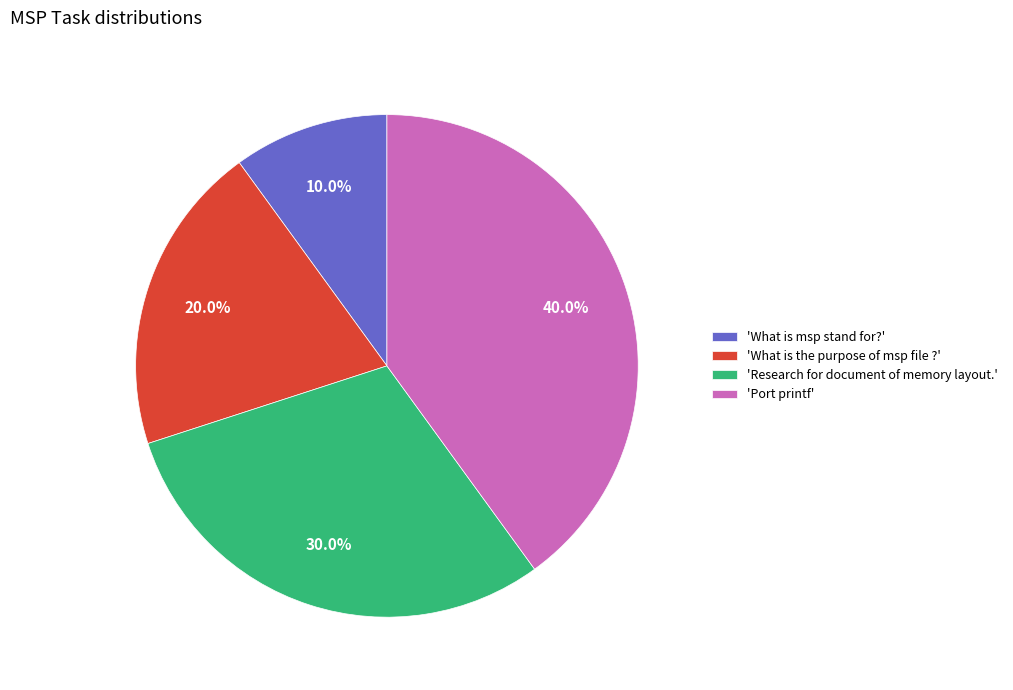

Which category has the smallest portion of the pie?

'What is msp stand for?'